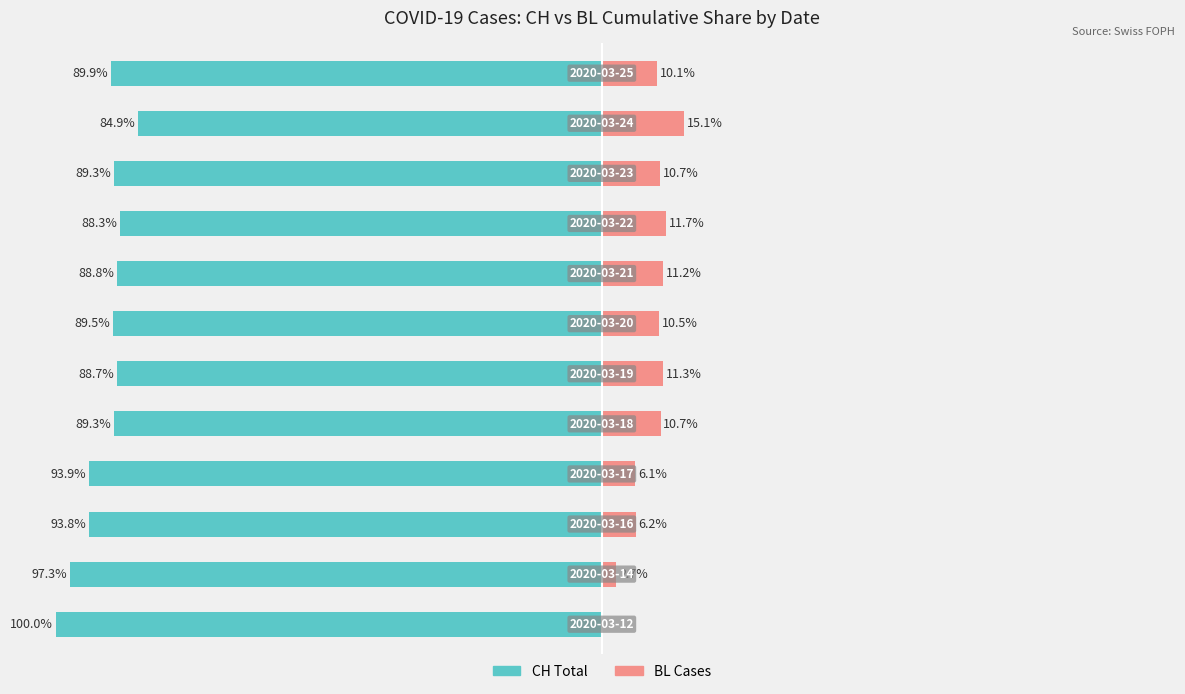

Between 8 and 2, which is larger?

8